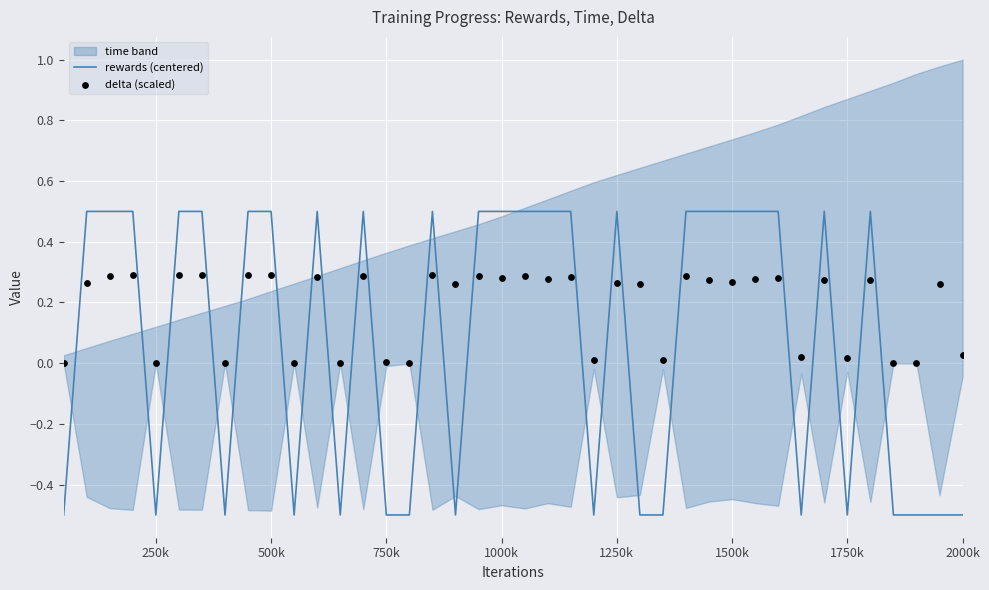

What is the lowest value of the rewards (centered) series?

-0.5